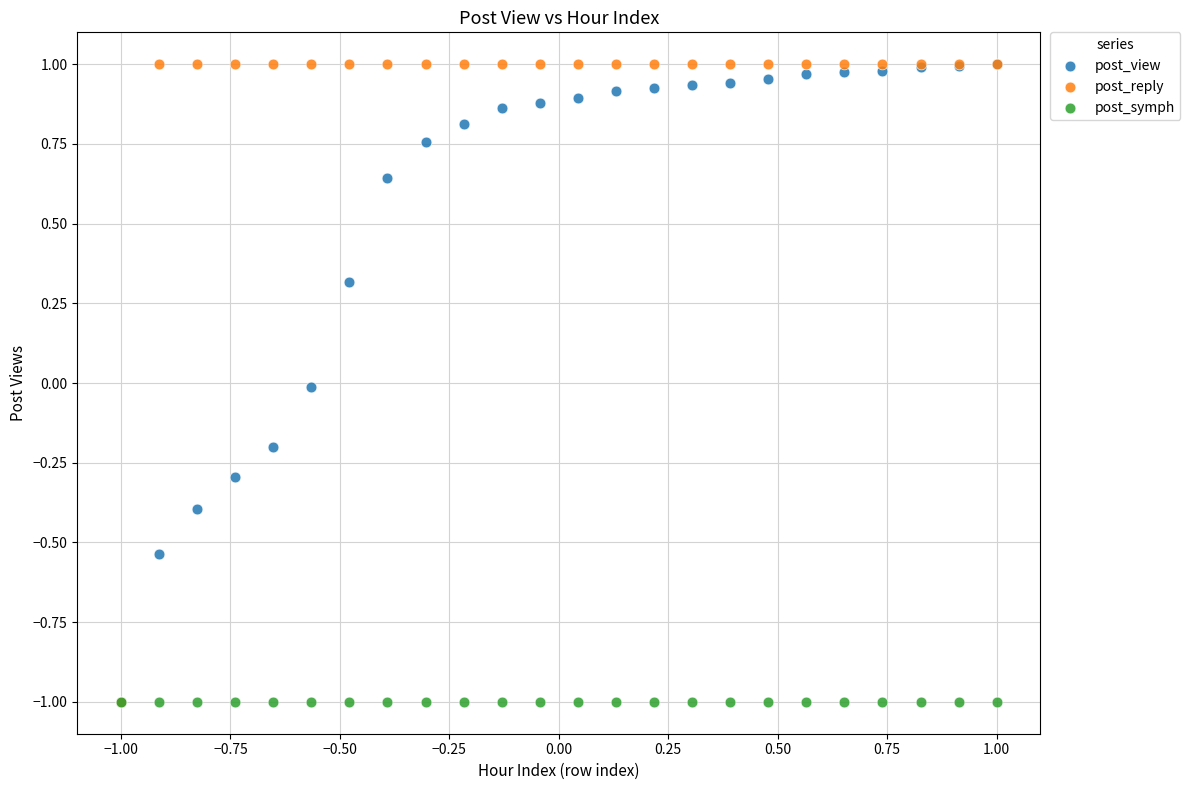

What are all the series names shown in the legend?

post_view, post_reply, post_symph